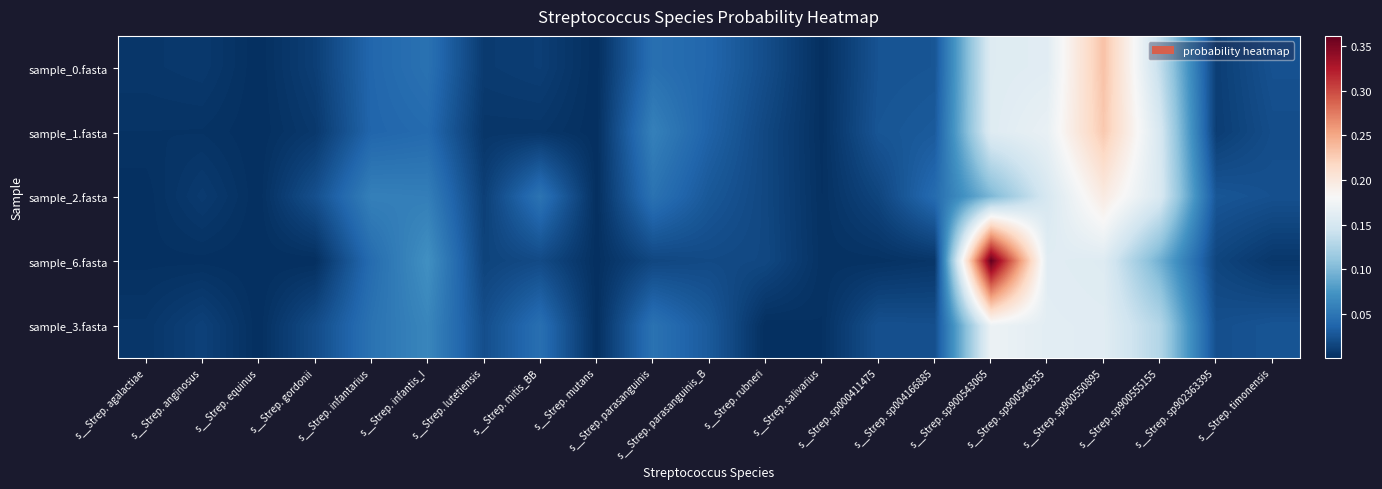

Rank the series at s__Strep. salivarius from lowest to highest value.

sample_0.fasta, sample_1.fasta, sample_3.fasta, sample_2.fasta, sample_6.fasta